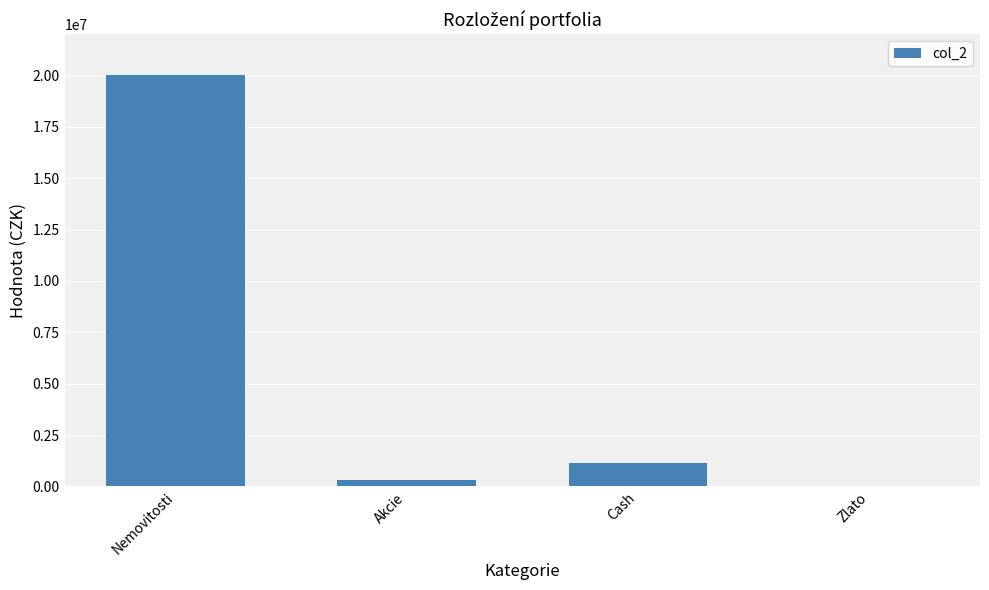

What is the sum of all values?

21437643